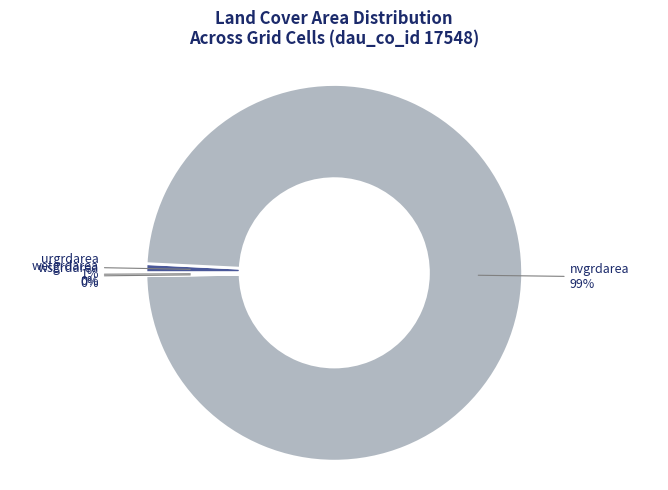

Is there a majority slice in this chart?

Yes